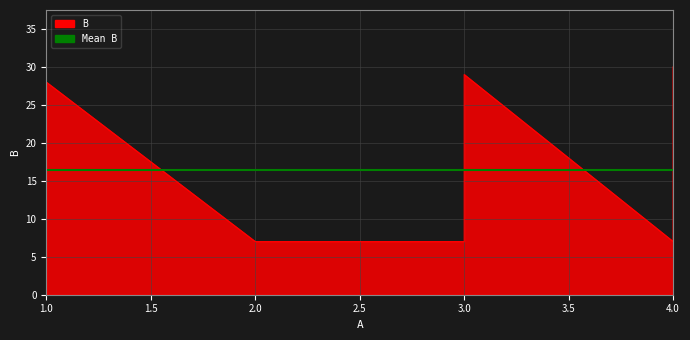

Reading left to right, transcribe all the data shown in this chart.

1=7	1=28	2=7	3=7	3=29	4=7	4=30